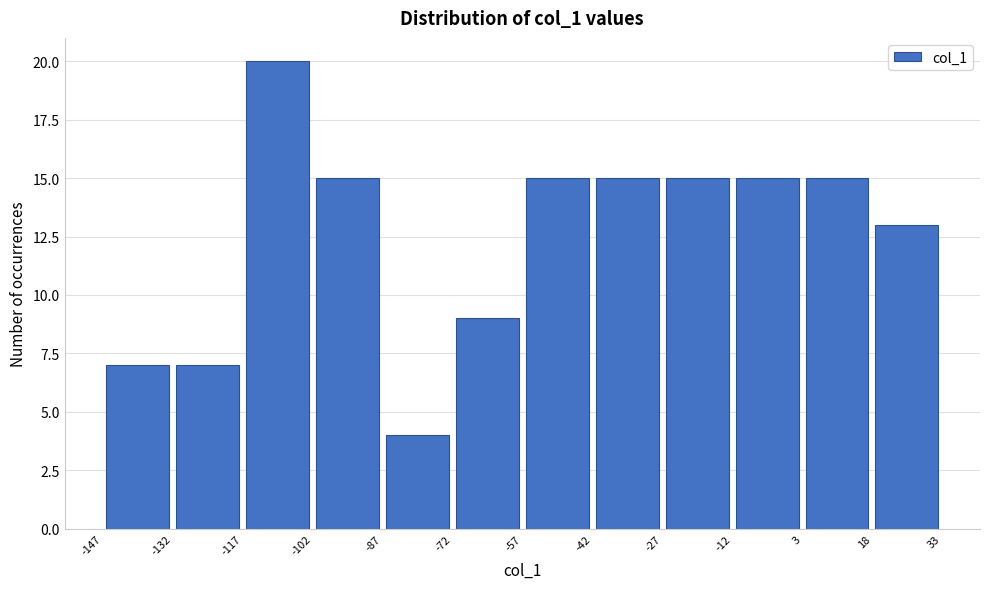

What is the height of the bar covering -147 to -132 on the x-axis? The values are not printed on the chart, so give them approximately, as read against the axis.

7